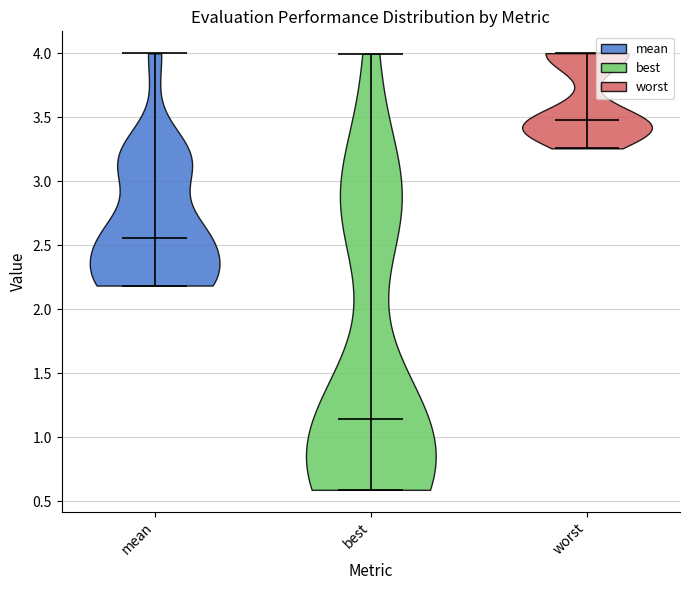

What is the lowest point the violin for best reaches on the y-axis? The values are not printed on the chart, so give them approximately, as read against the axis.

0.60